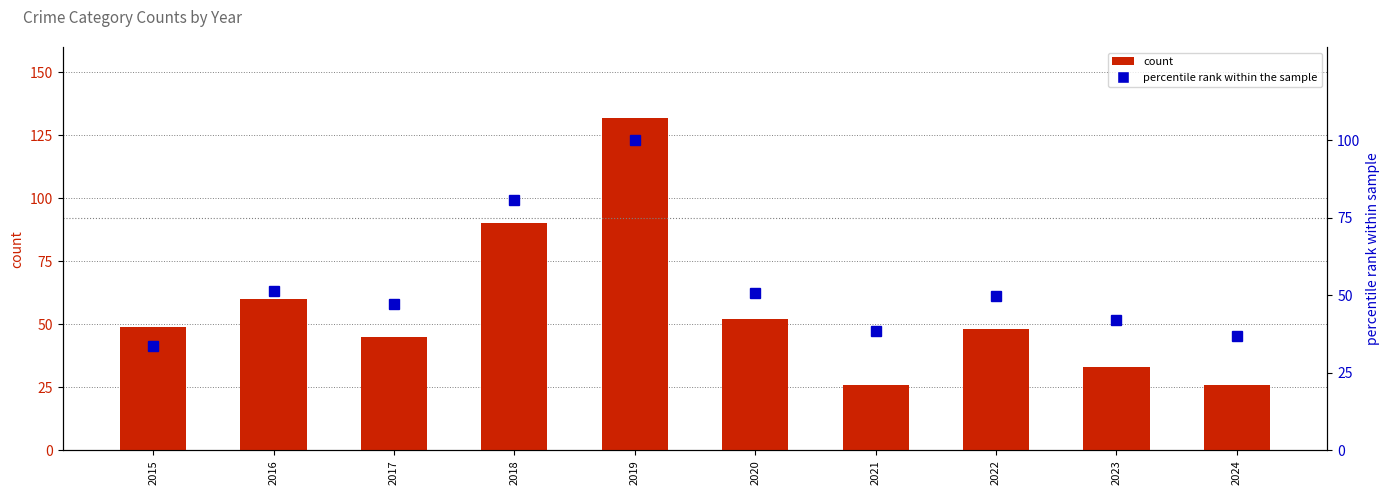

What is the value of the Theft (count) bar at the 2nd from the left?

60.0